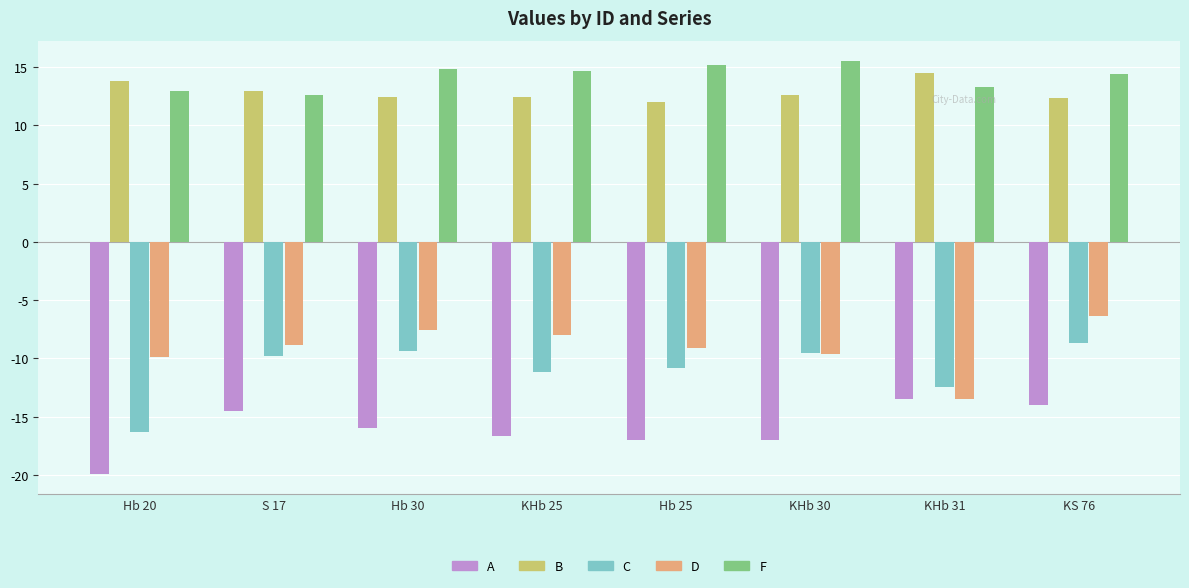

The value of F at Hb 30 is 20.4. True or false?

False